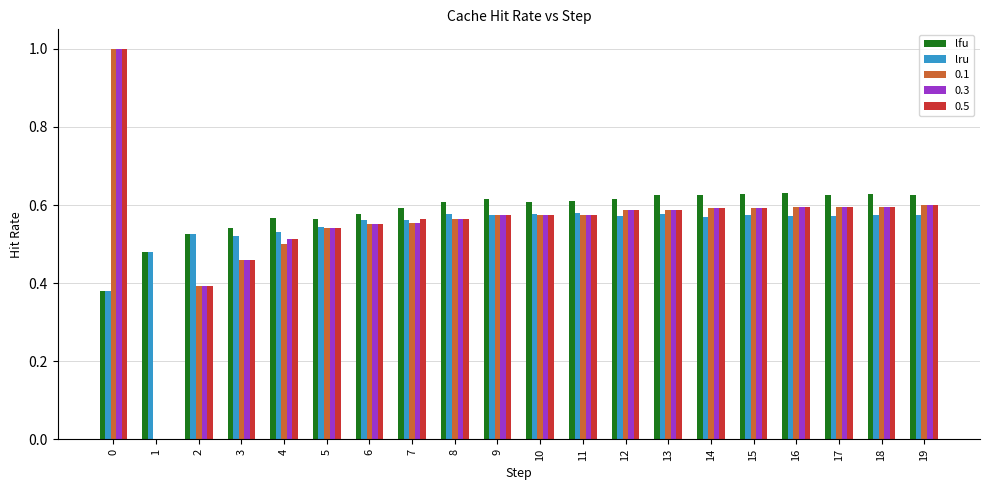

Is the value of lru at 10 greater than the value of lfu at 8?

No